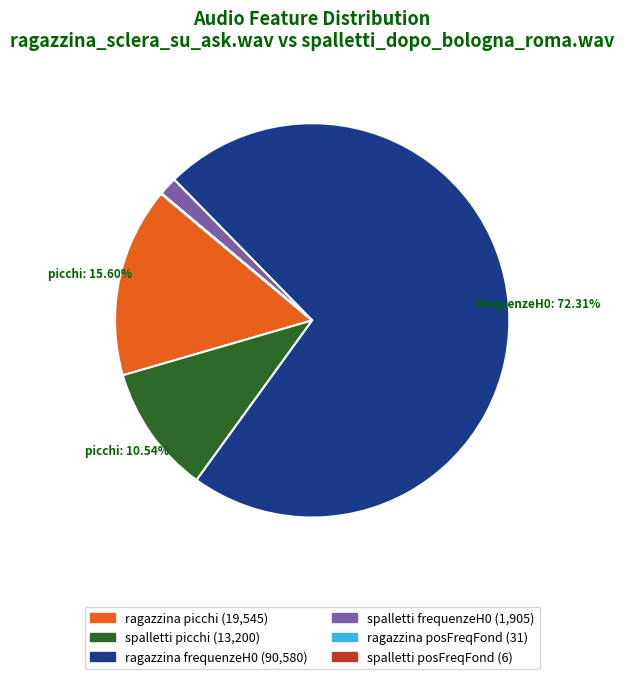

Is there a majority slice in this chart?

Yes